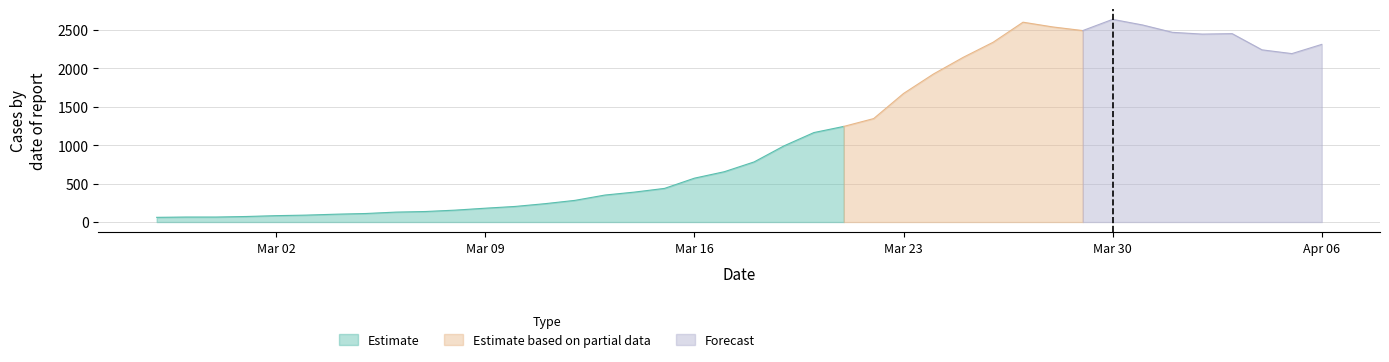

What is the greatest value displayed?

2639